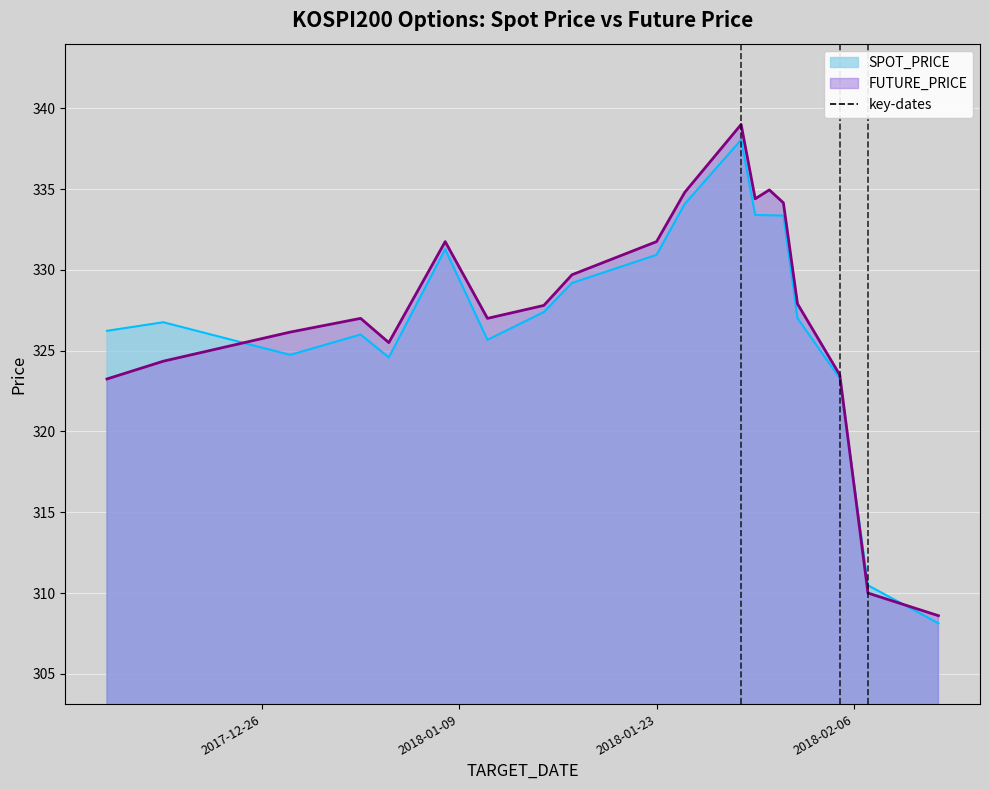

What is the spread (max minus min) of values at 2018-01-11?

1.3